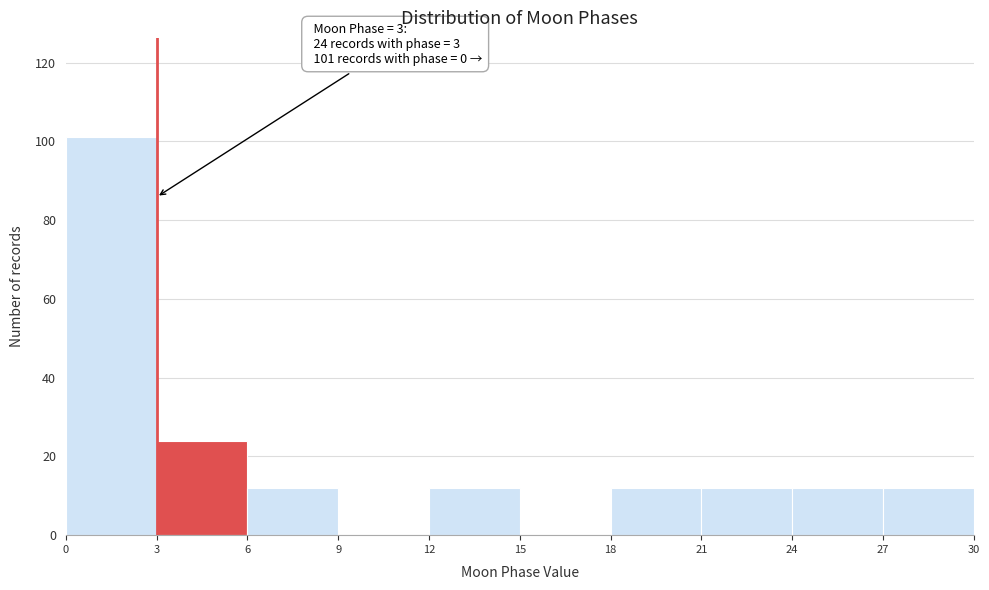

Which range on the x-axis has the tallest bar?

0 to 3